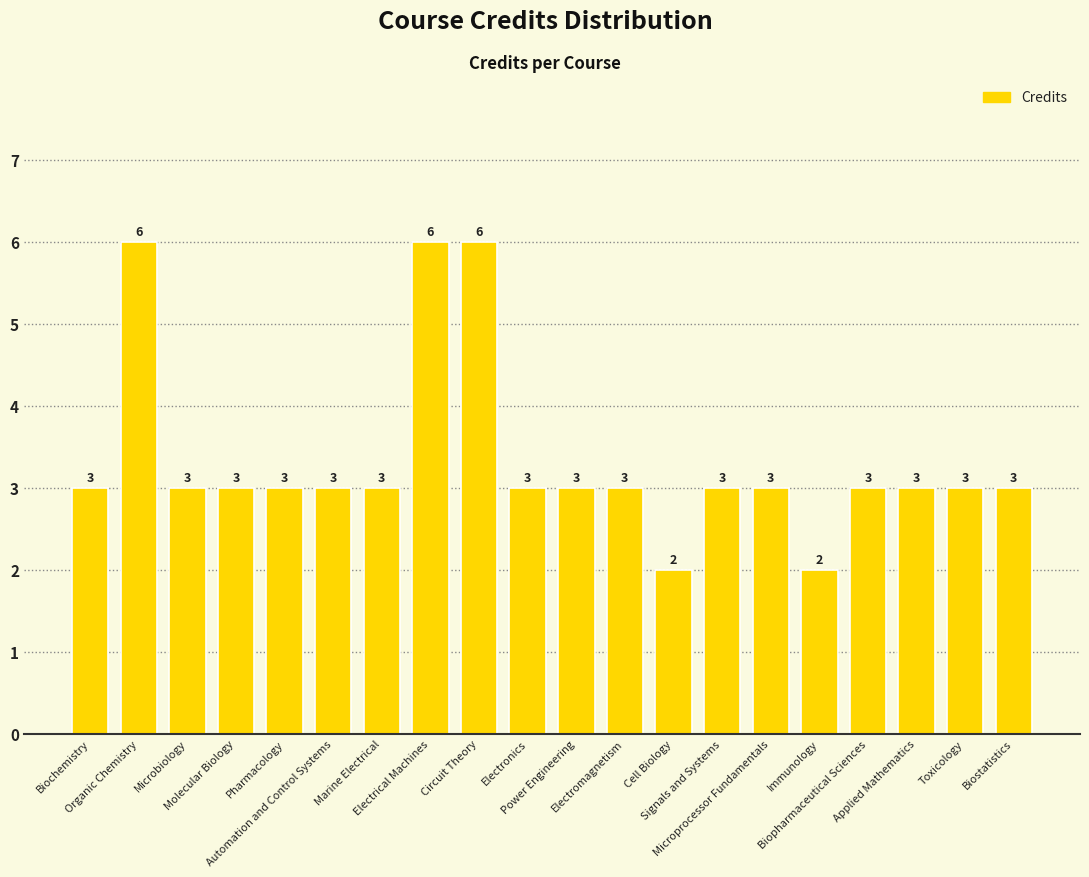

Reading right to left, transcribe all the data shown in this chart.

Biostatistics=3	Toxicology=3	Applied Mathematics=3	Biopharmaceutical Sciences=3	Immunology=2	Microprocessor Fundamentals=3	Signals and Systems=3	Cell Biology=2	Electromagnetism=3	Power Engineering=3	Electronics=3	Circuit Theory=6	Electrical Machines=6	Marine Electrical=3	Automation and Control Systems=3	Pharmacology=3	Molecular Biology=3	Microbiology=3	Organic Chemistry=6	Biochemistry=3